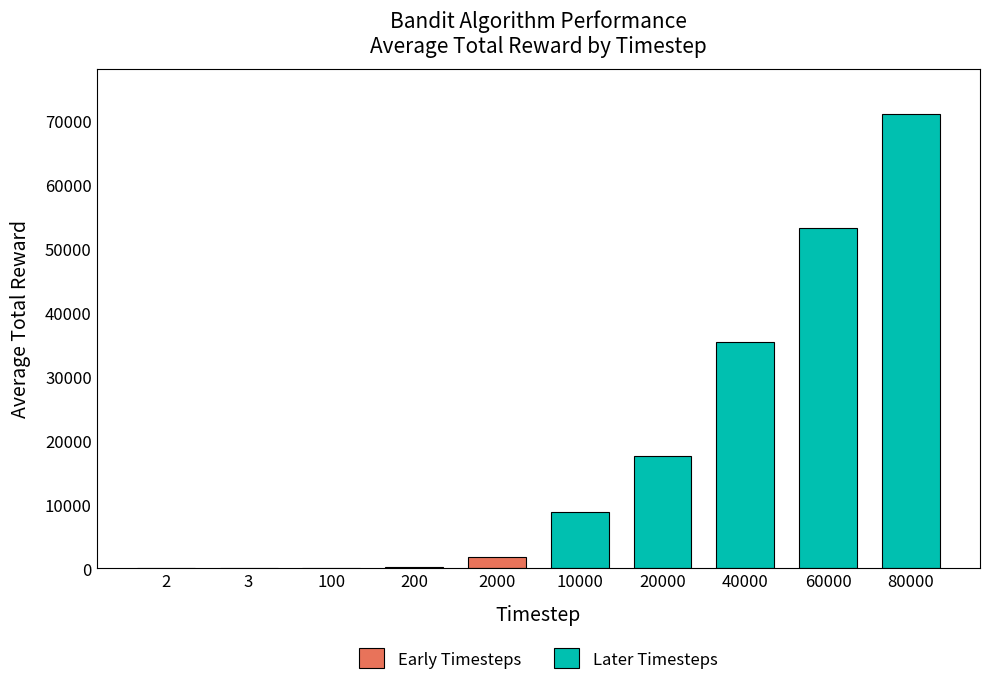

What are all the series names shown in the legend?

Early Timesteps, Later Timesteps